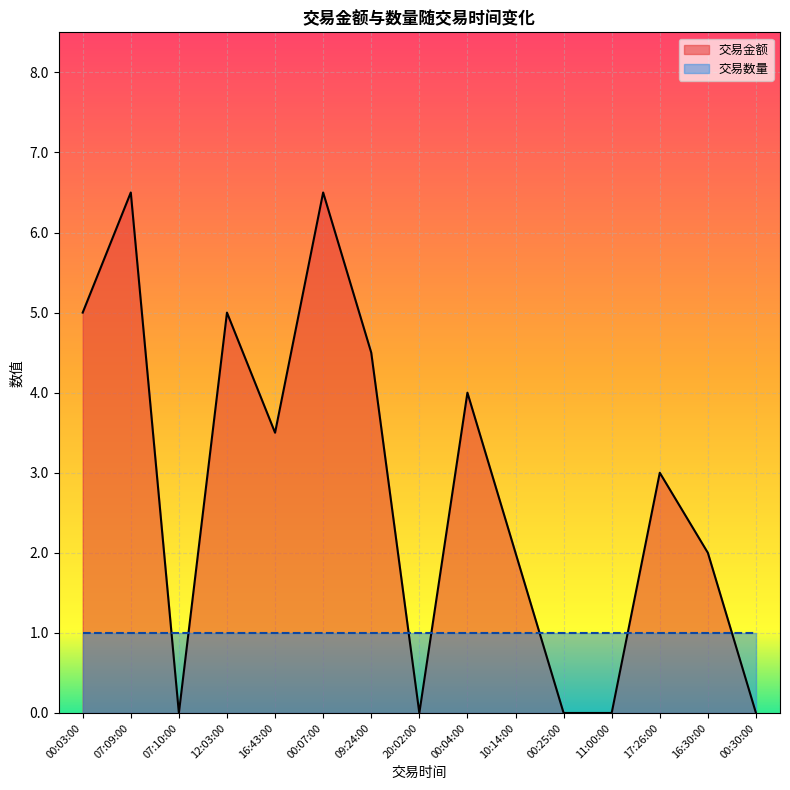

Does the chart display data point markers on the line(s)?

No